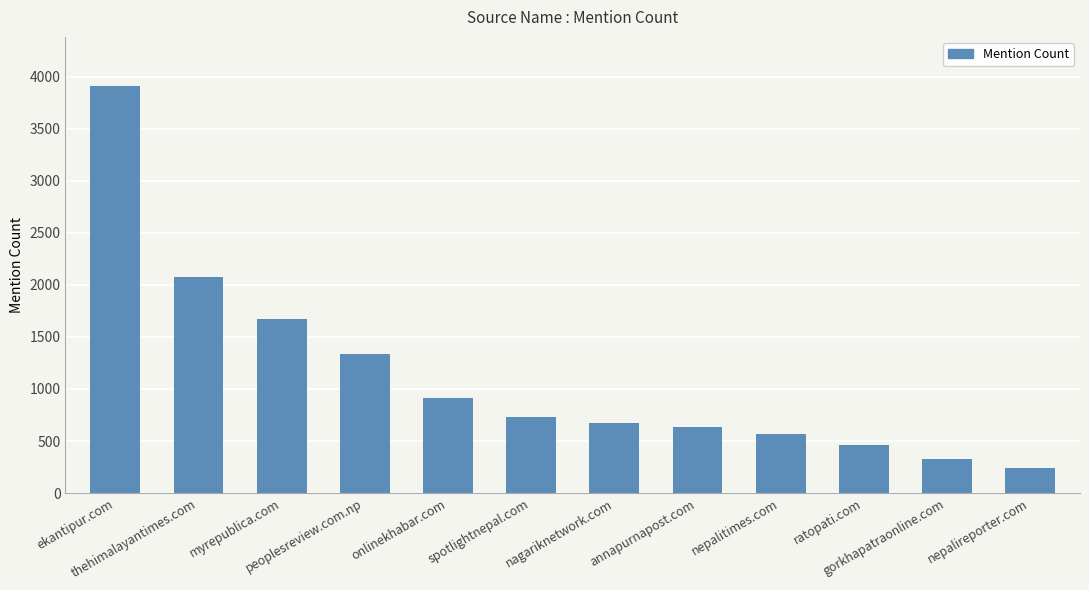

What is the value of the 10th bar from the left?

461